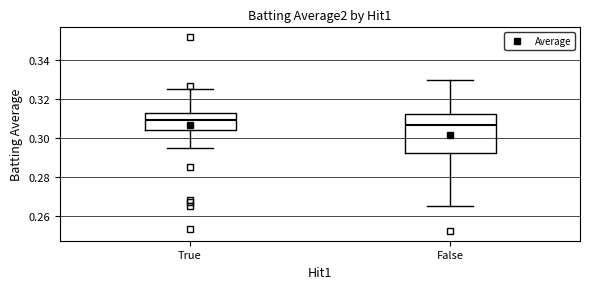

Which box's median line is the highest?

True